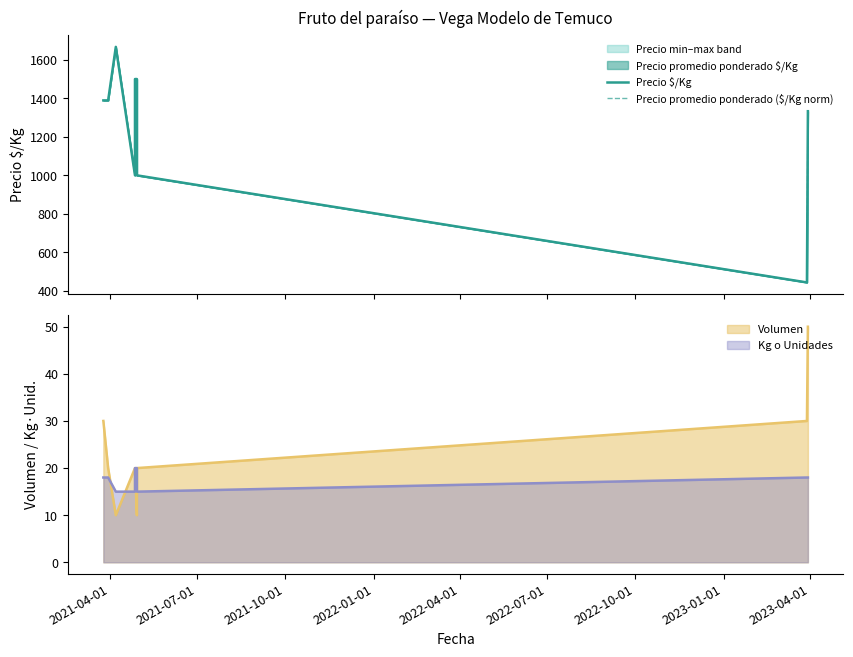

True or false: Precio $/Kg has more than 0 points higher than both neighbors.

True